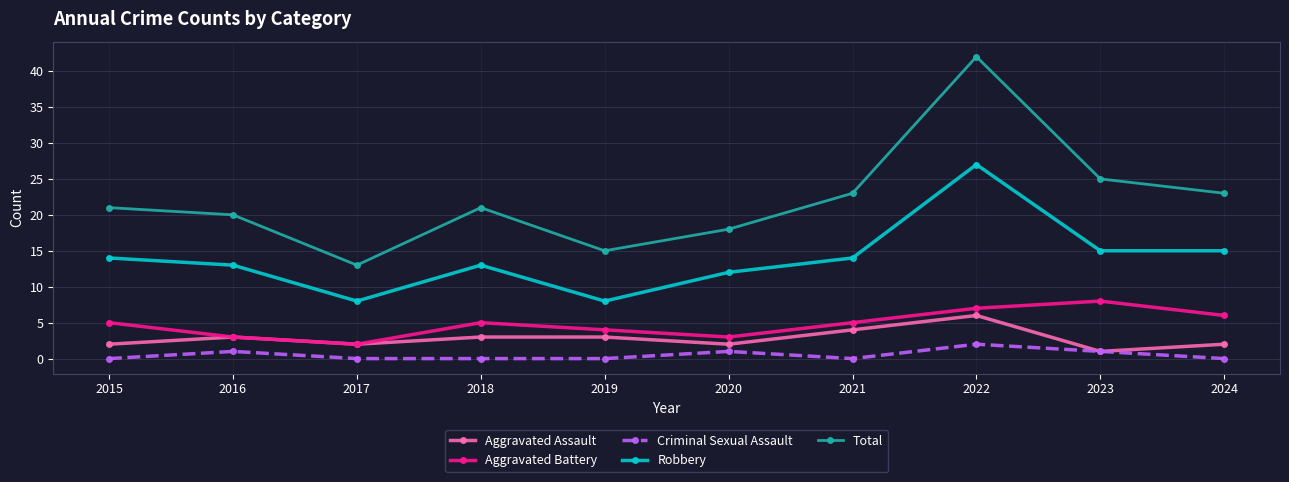

Read the Aggravated Battery value at 2015.

5